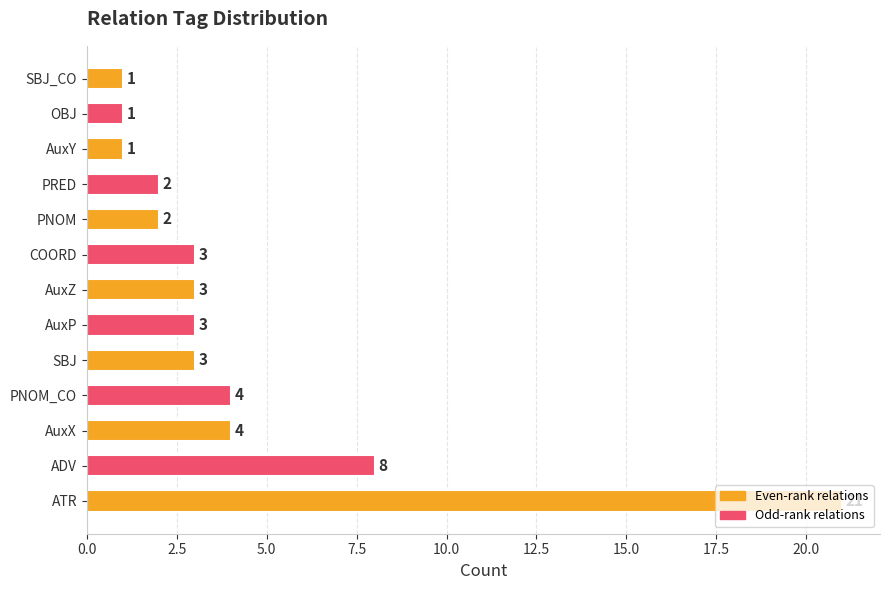

What is the sum of the values at COORD and AuxY?

4